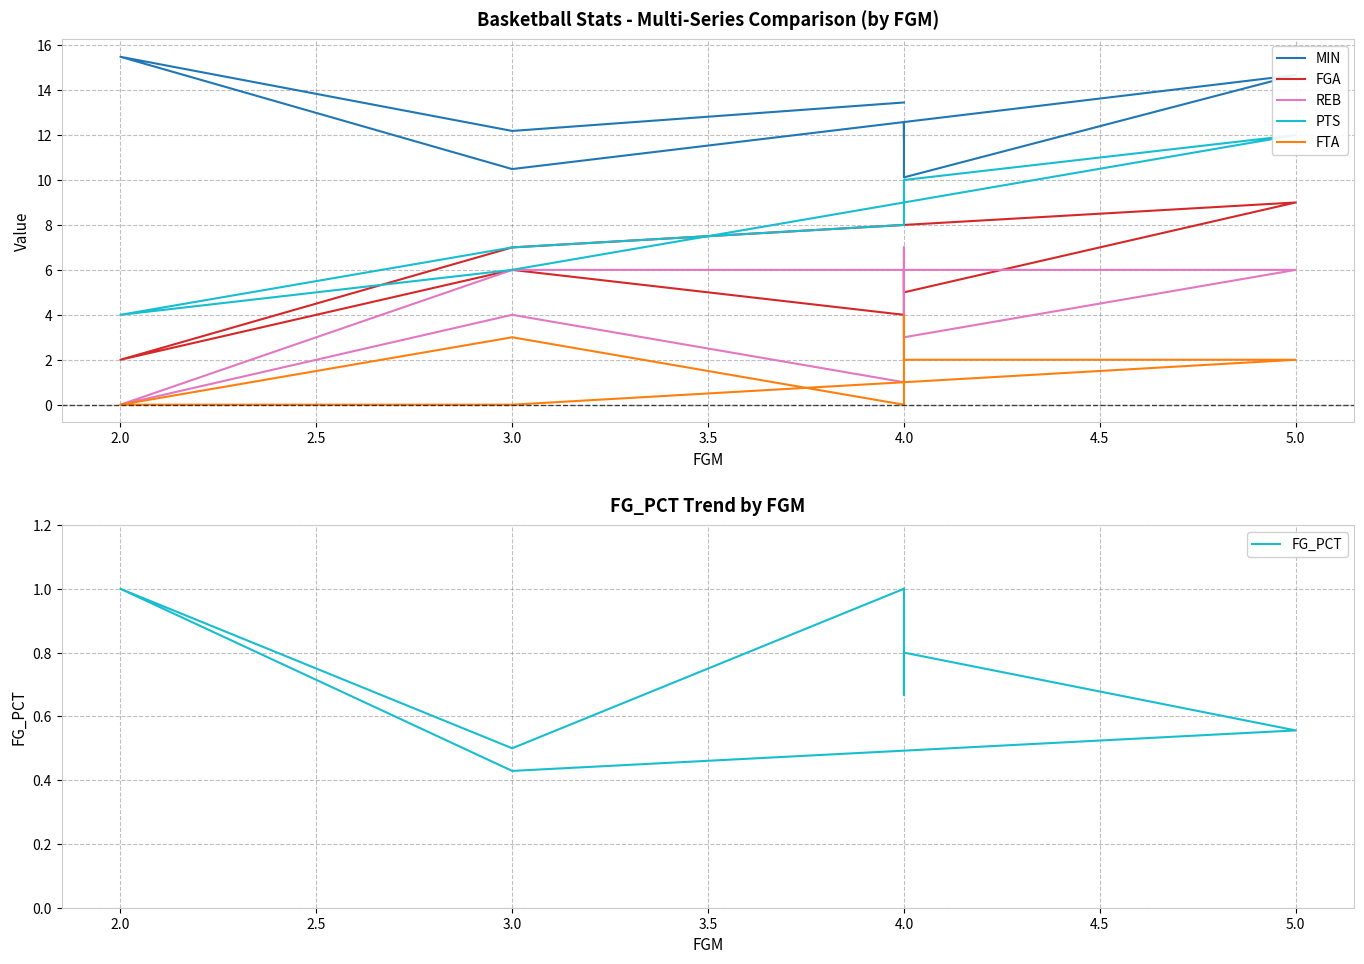

At how many categories does at least one series exceed 12?

5